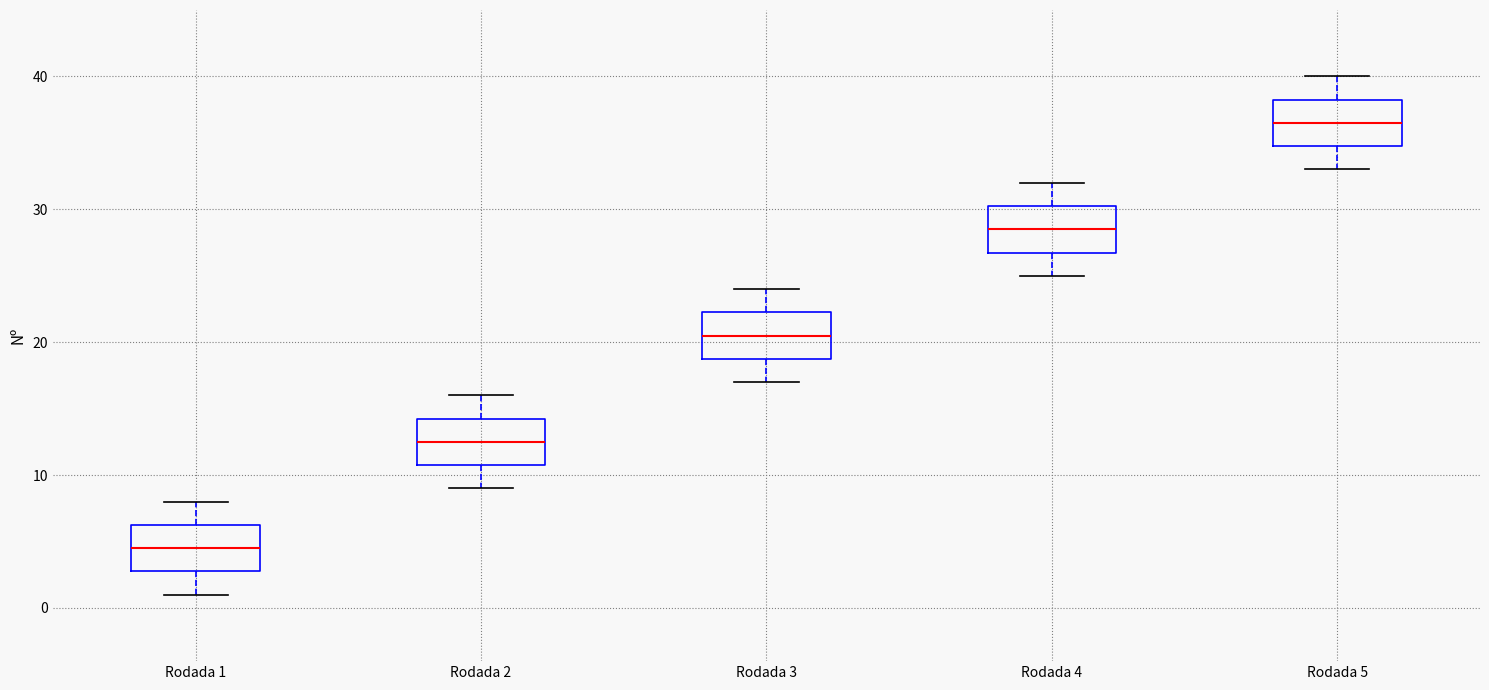

Where is the lower edge of the box for Rodada 5 on the y-axis? The values are not printed on the chart, so give them approximately, as read against the axis.

35